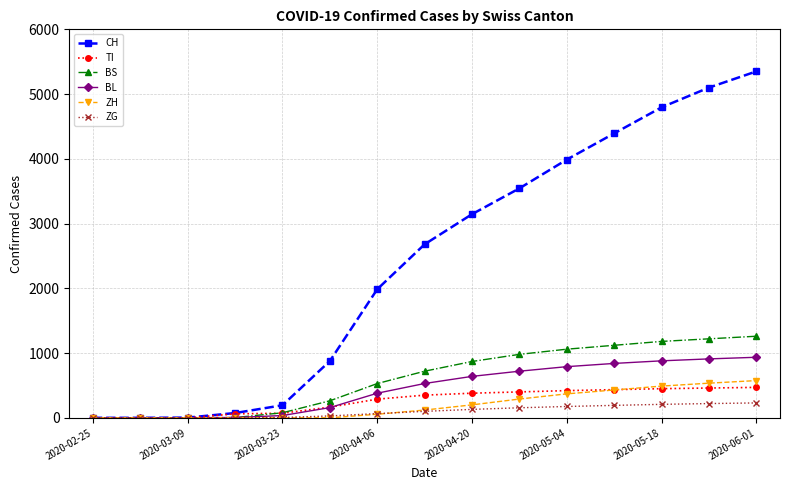

At how many categories does at least one series exceed 4596?

3